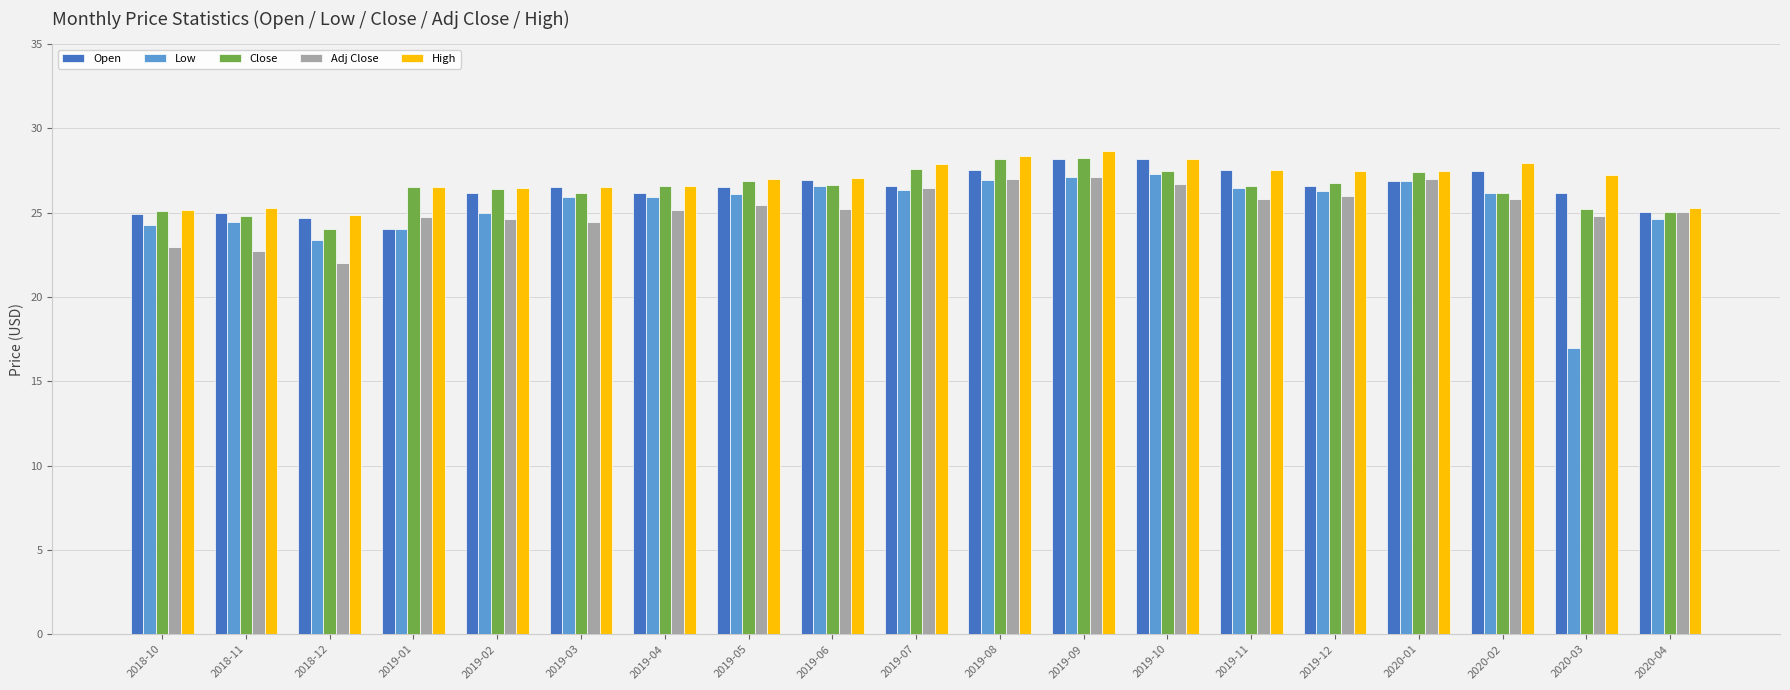

What is the difference between the maximum and minimum values in the Open series?

4.2